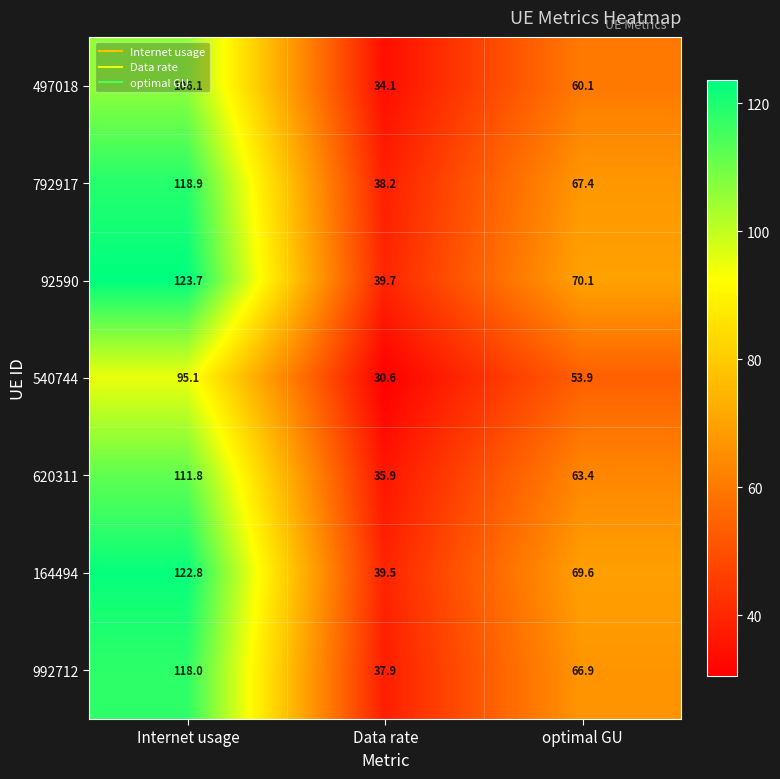

Which series has the largest range (max minus min)?

92590